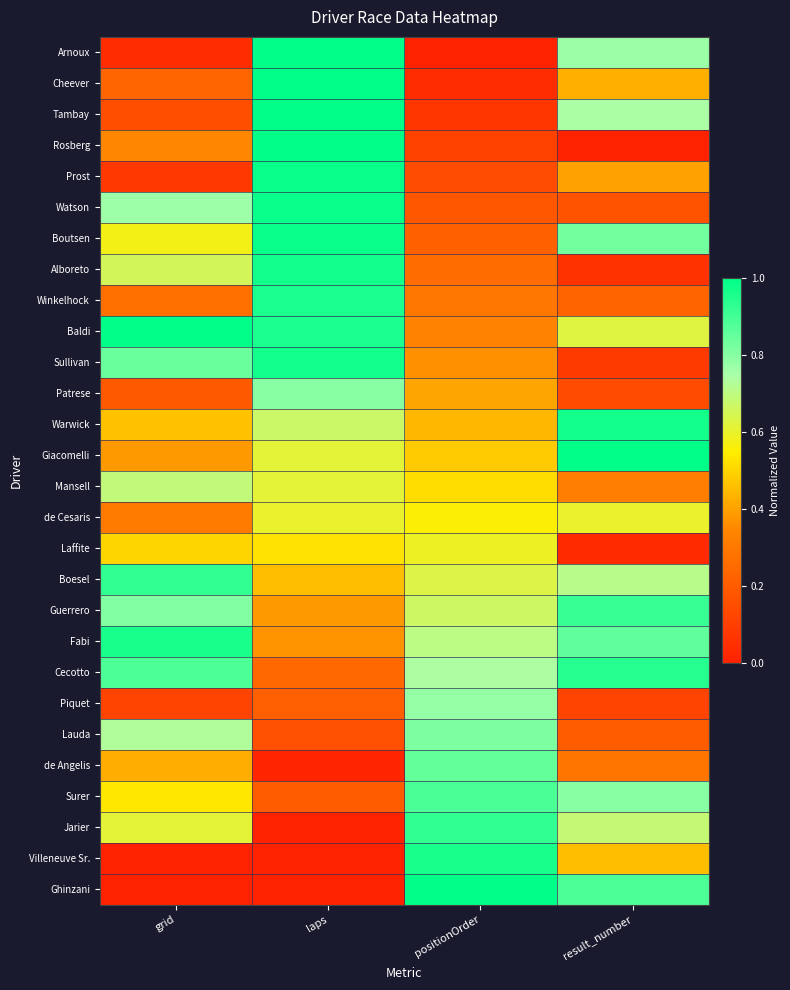

How many data points does each series have?

4